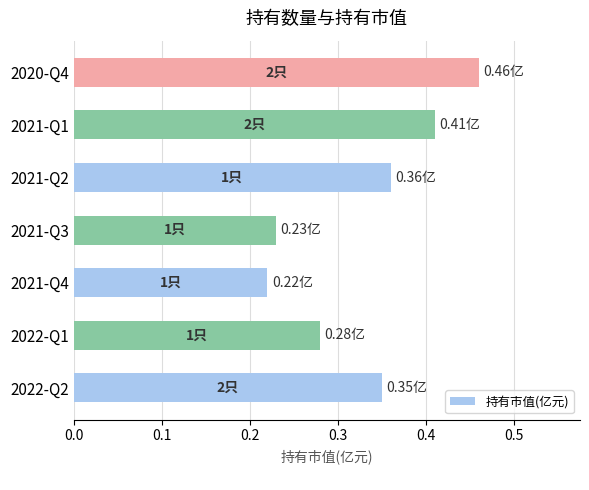

Rank the categories by value from lowest to highest.

2021-Q4, 2021-Q3, 2022-Q1, 2022-Q2, 2021-Q2, 2021-Q1, 2020-Q4